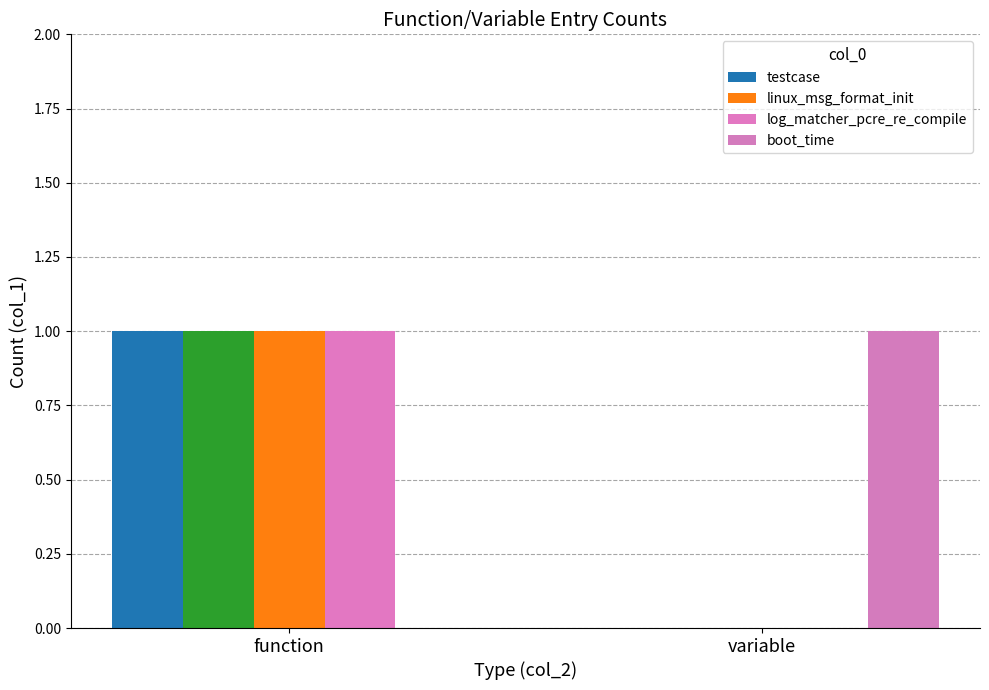

Which series has the largest total across all categories?

testcase